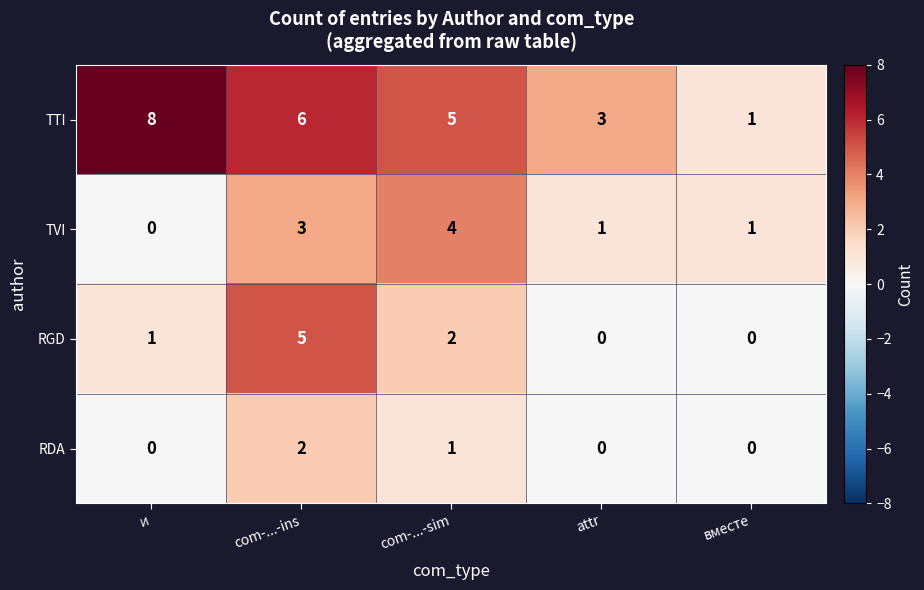

What is the maximum value shown in the chart?

8